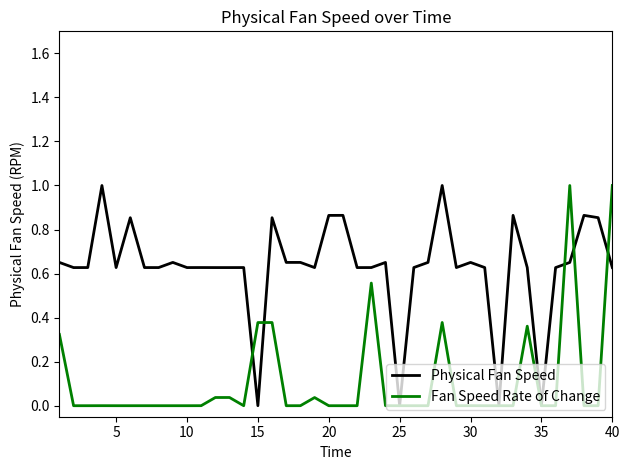

Does the chart have visible grid lines?

No